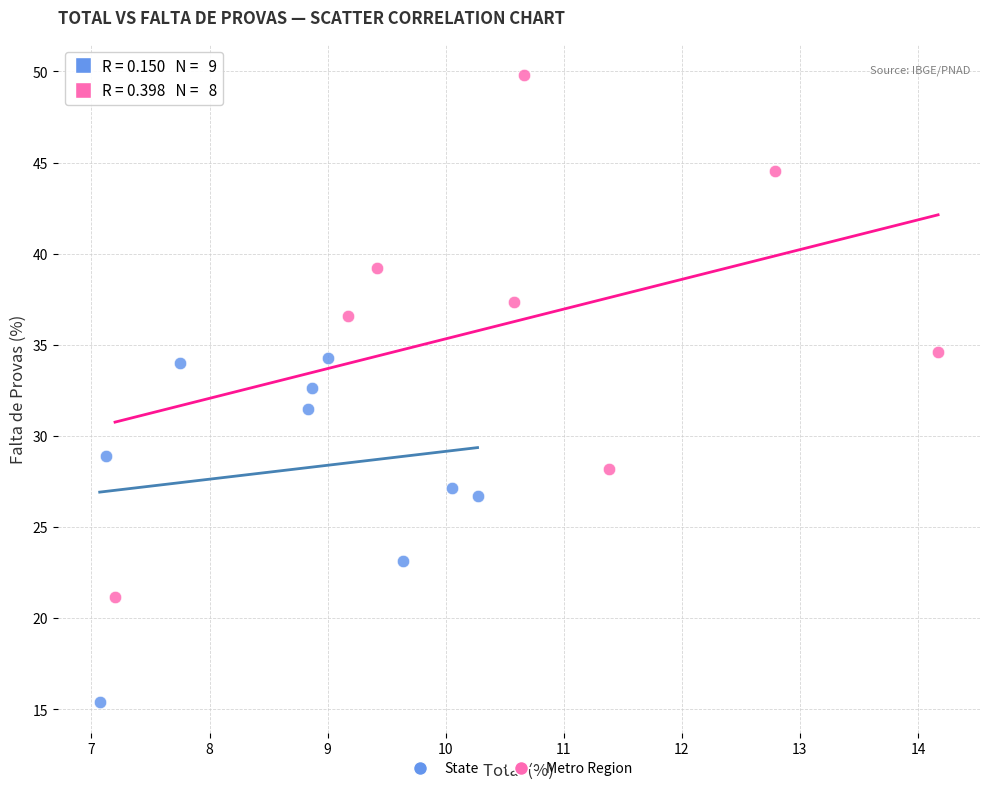

Which series reaches the minimum Y coordinate?

State